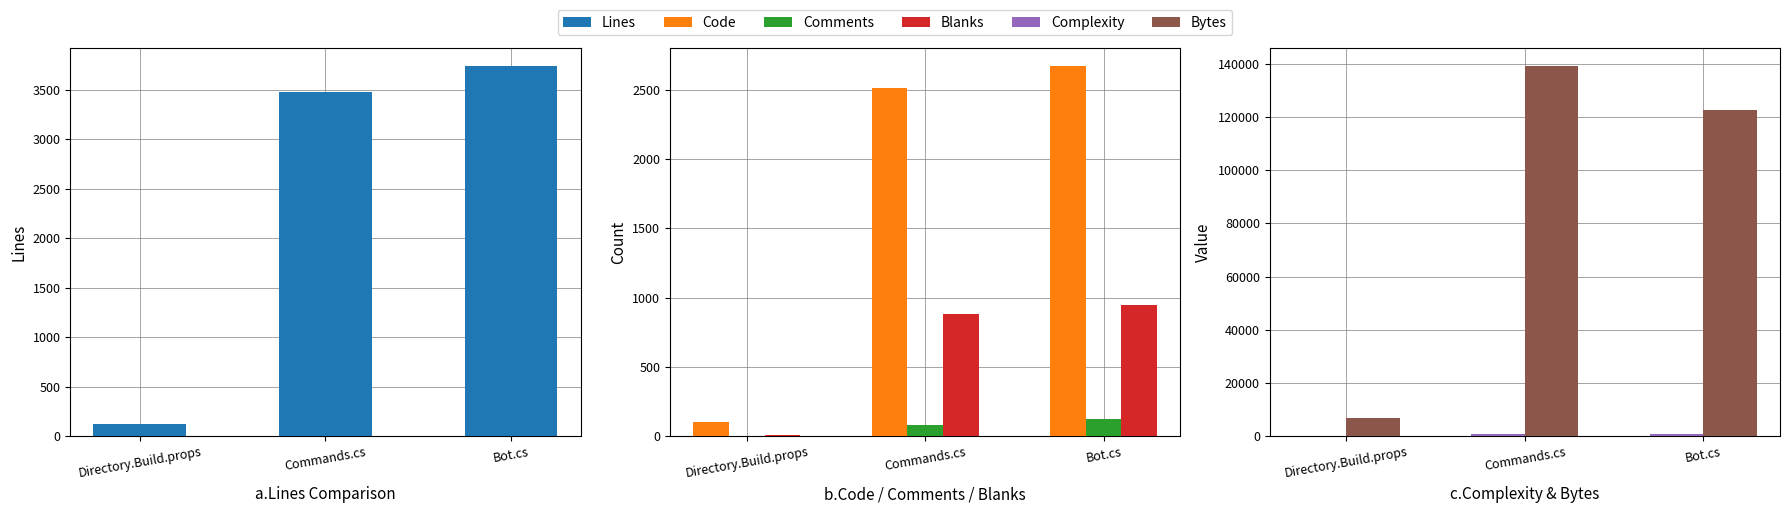

Rank the series by their maximum value, from lowest to highest.

Comments, Complexity, Blanks, Code, Lines, Bytes